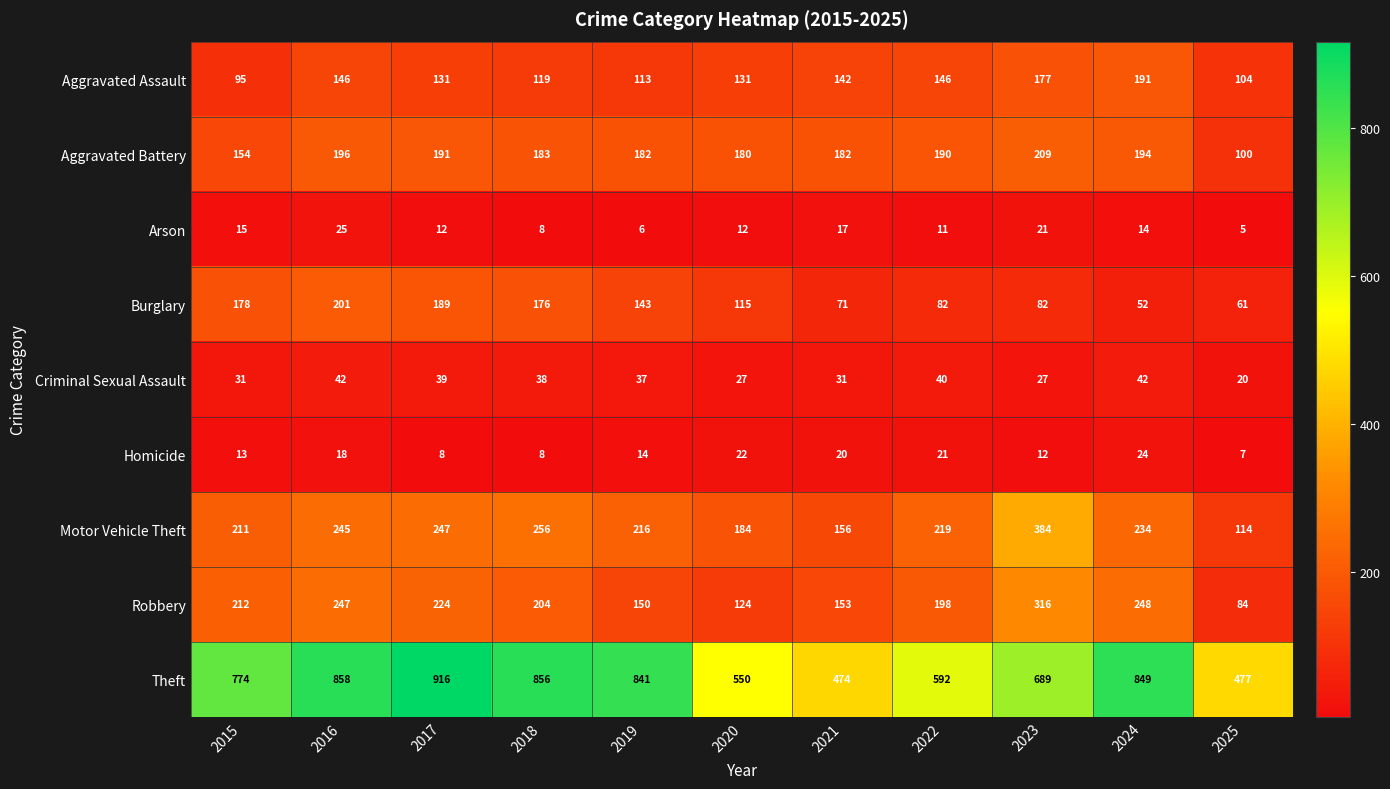

How many distinct data groups are displayed?

9